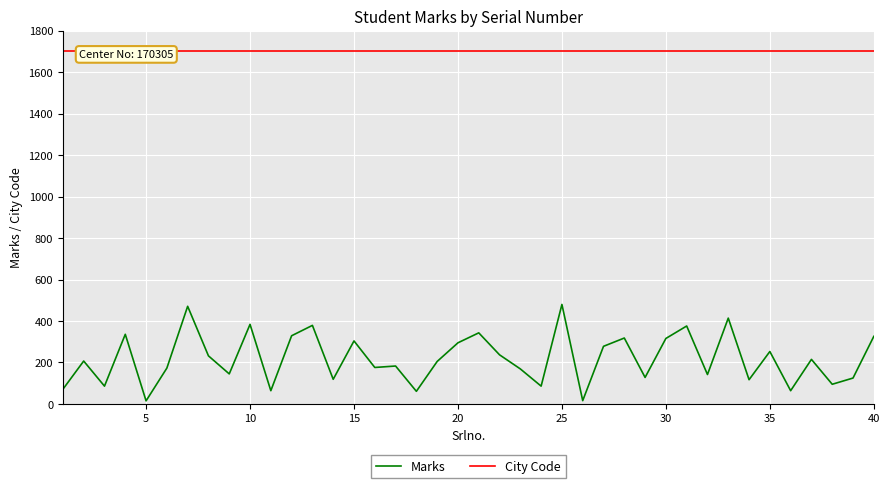

Reading right to left, transcribe all the data shown in this chart.

Marks: 326	125	95	215	64	253	117	414	142	376	316	128	318	278	16	480	86	169	237	343	295	205	61	183	176	304	119	379	329	64	384	145	232	471	173	15	336	86	207	71
City Code: 1703	1703	1703	1703	1703	1703	1703	1703	1703	1703	1703	1703	1703	1703	1703	1703	1703	1703	1703	1703	1703	1703	1703	1703	1703	1703	1703	1703	1703	1703	1703	1703	1703	1703	1703	1703	1703	1703	1703	1703